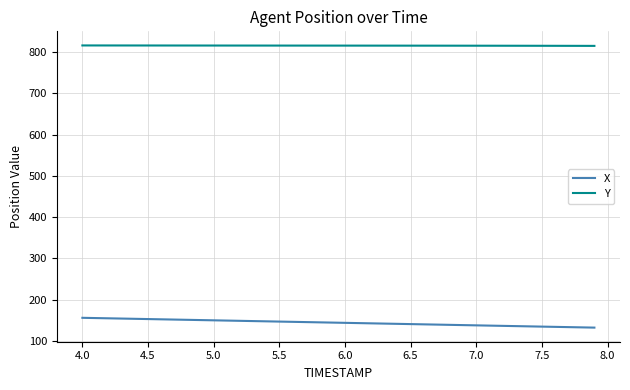

True or false: Y and X cross at least once.

False